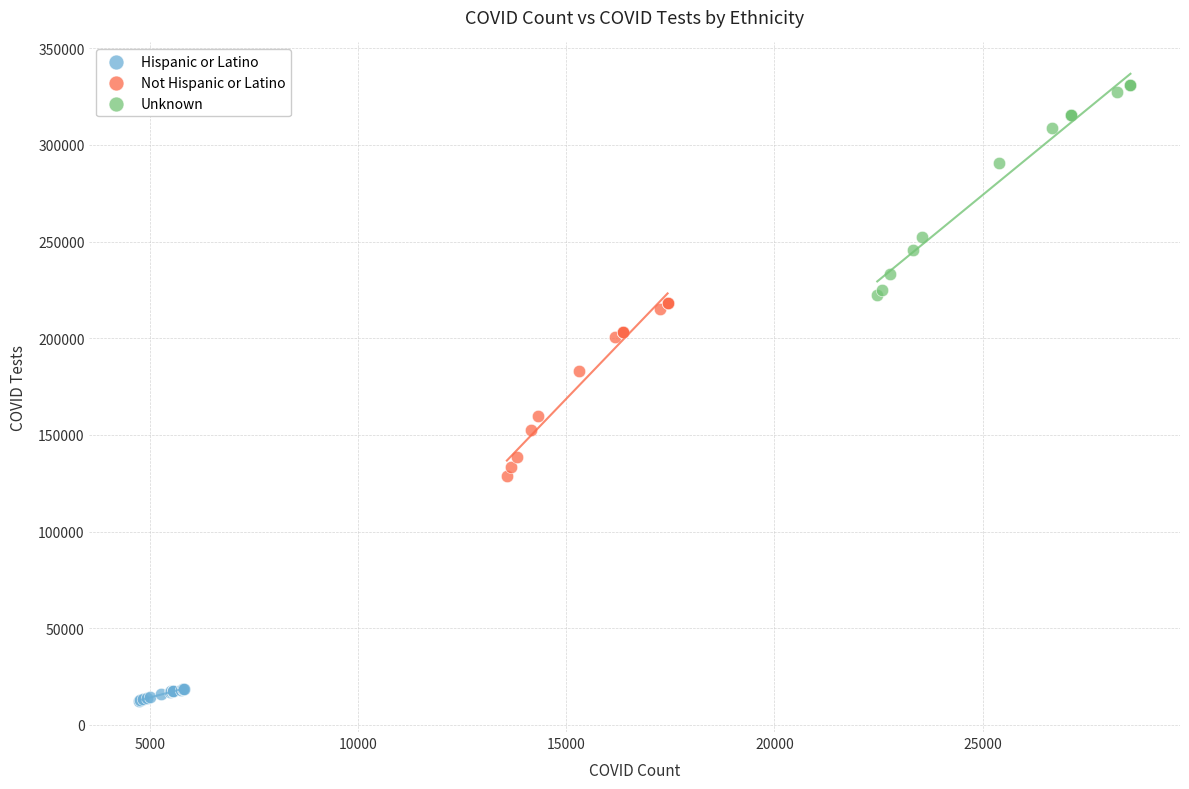

What are all the series names shown in the legend?

Hispanic or Latino, Not Hispanic or Latino, Unknown